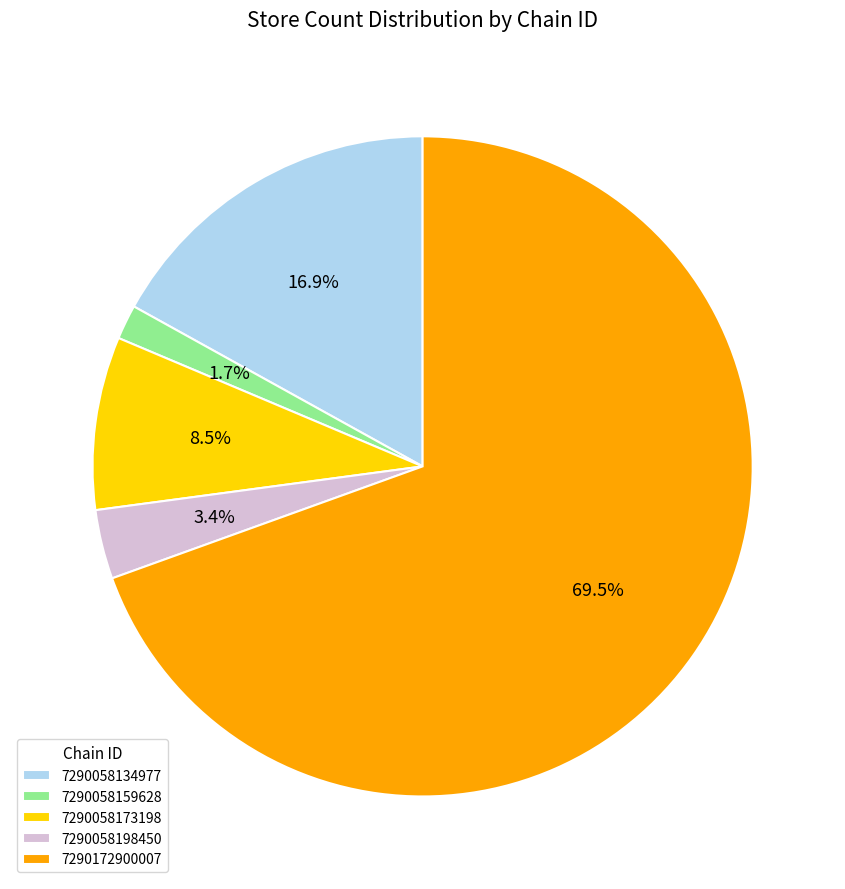

To the nearest percent, what is the average slice percentage?

20%